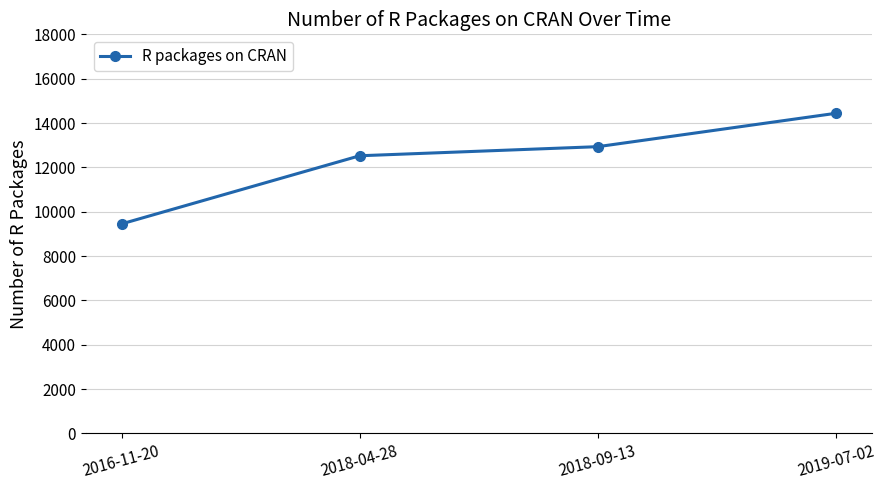

What is the sum of the values at 2016-11-20 and 2019-07-02?

23891